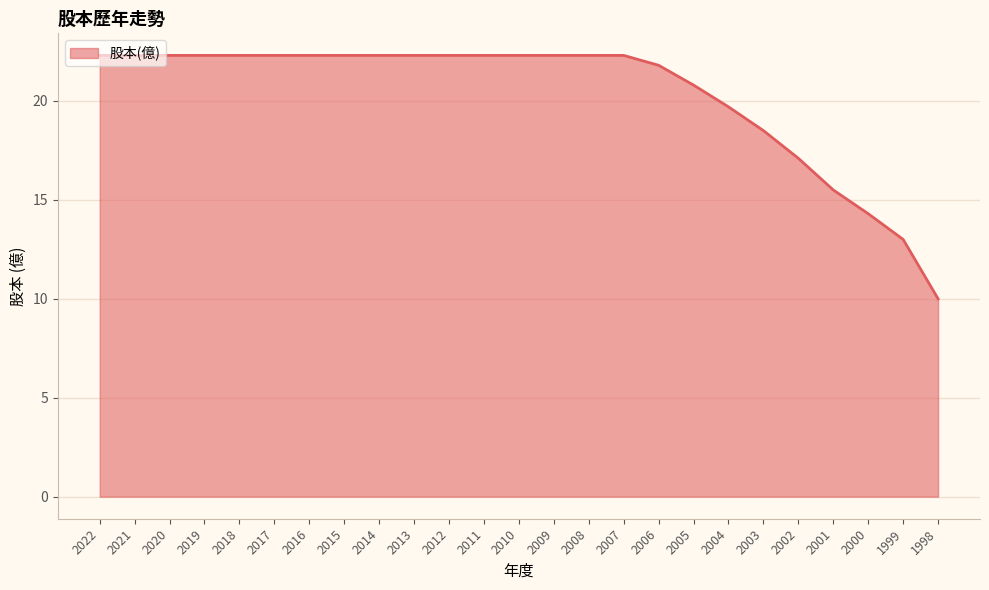

What is the ratio of the value at 2020 to the value at 2017?

1.0